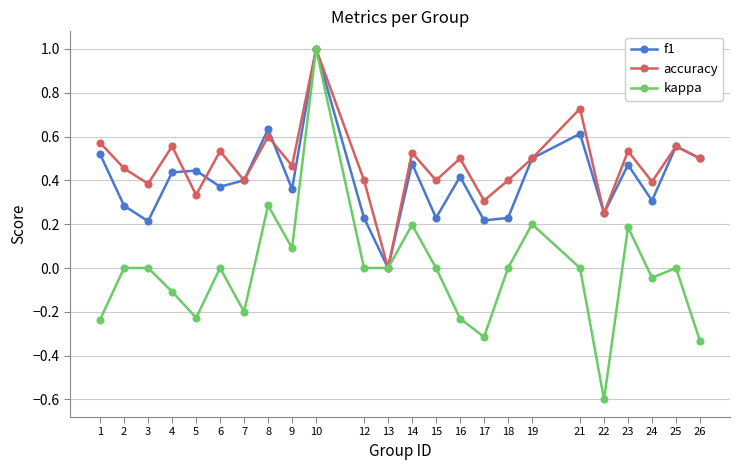

Between 5 and 19, which series saw the biggest shift?

kappa